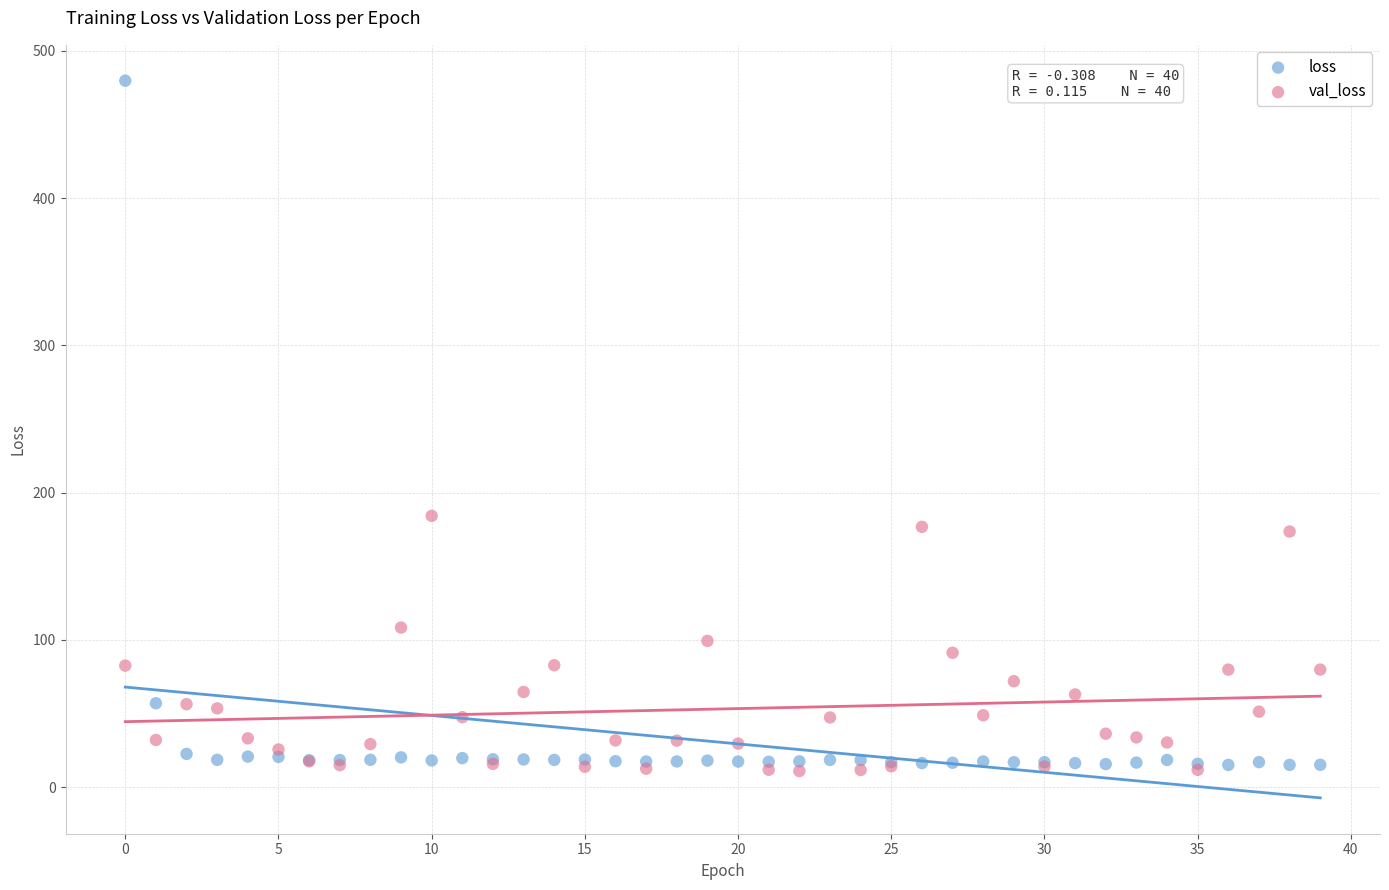

What are all the series names shown in the legend?

loss, val_loss